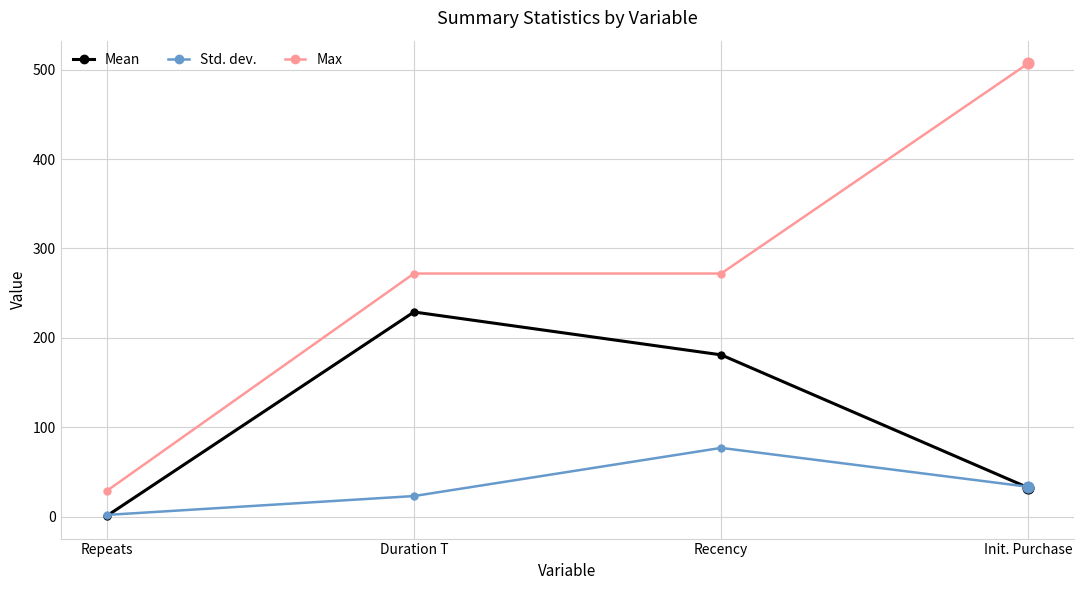

Between Repeats and Recency, which series saw the biggest shift?

Max